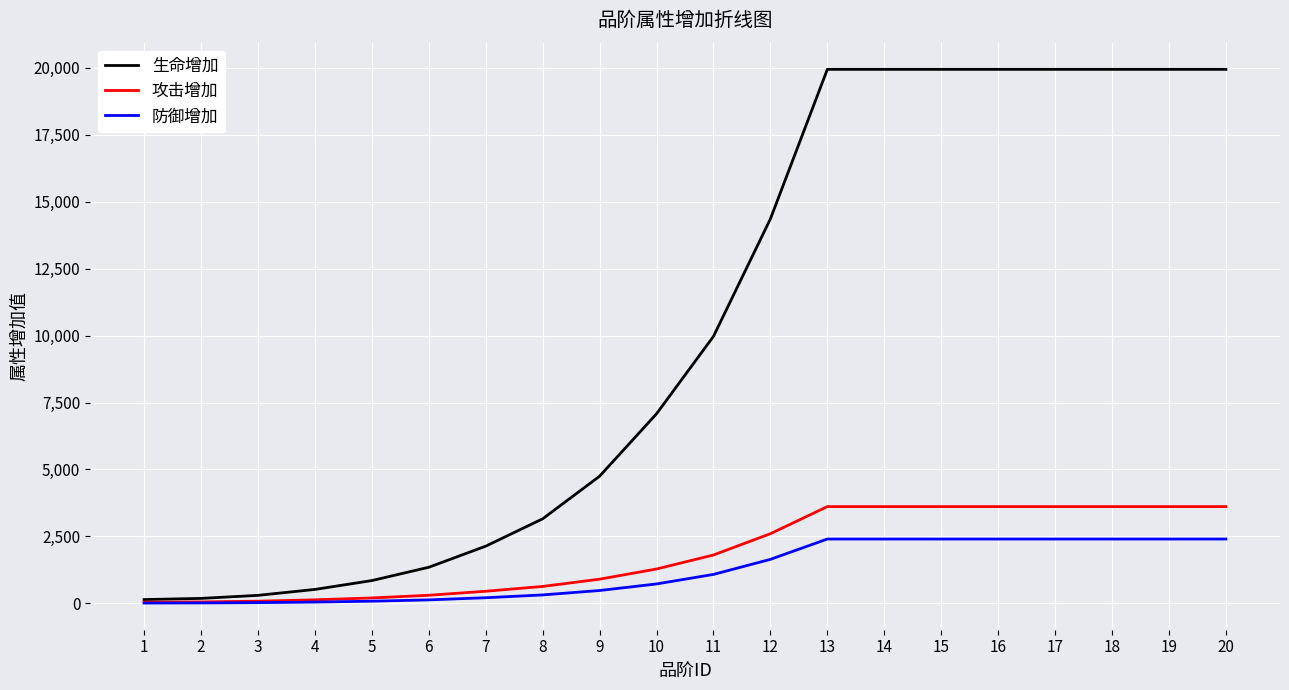

What is the greatest value displayed?

19940